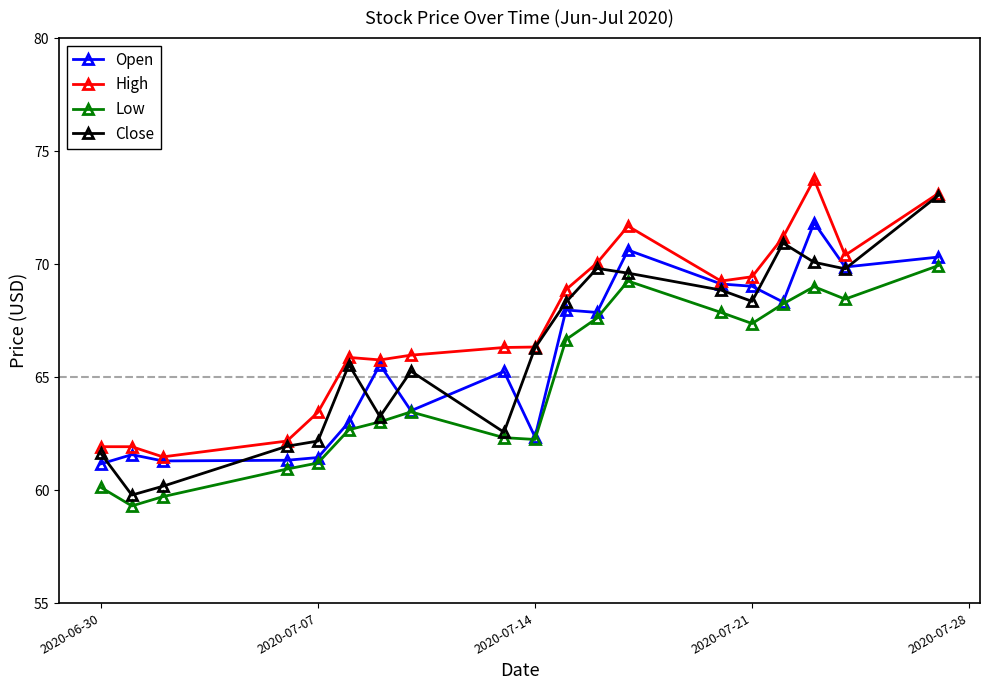

What is the smallest value displayed?

59.3